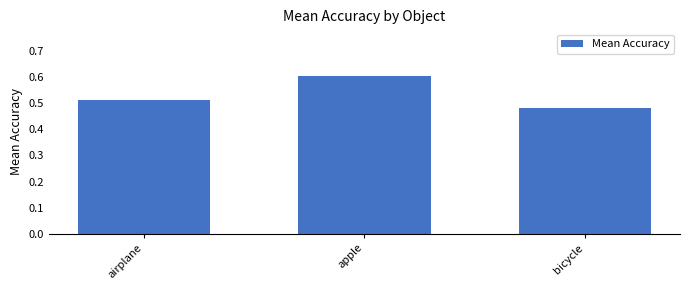

What is the label of the 2nd bar from the left?

apple